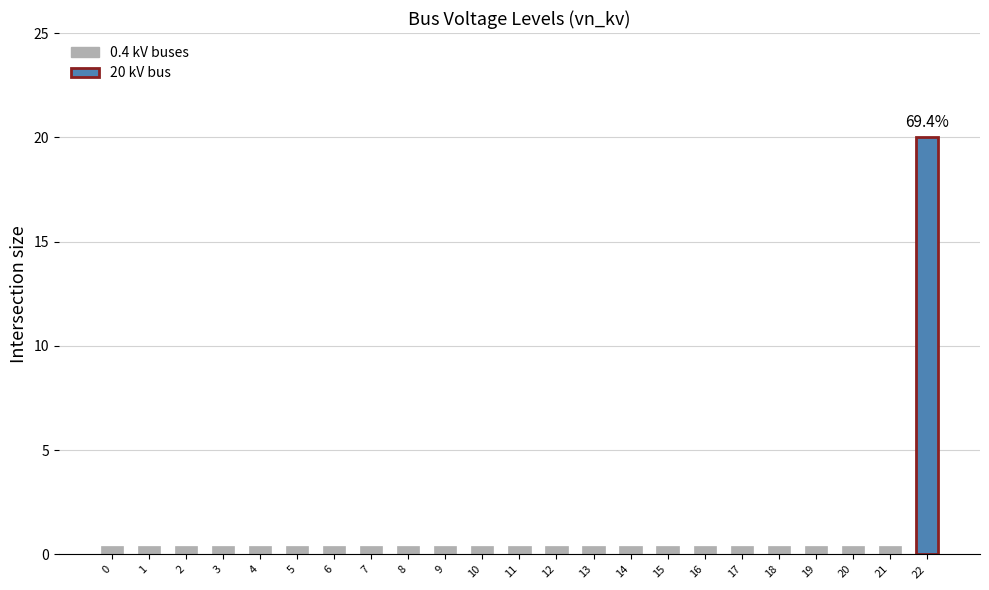

Reading left to right, what are all the values shown in this chart?

0.4	0.4	0.4	0.4	0.4	0.4	0.4	0.4	0.4	0.4	0.4	0.4	0.4	0.4	0.4	0.4	0.4	0.4	0.4	0.4	0.4	0.4	20.0